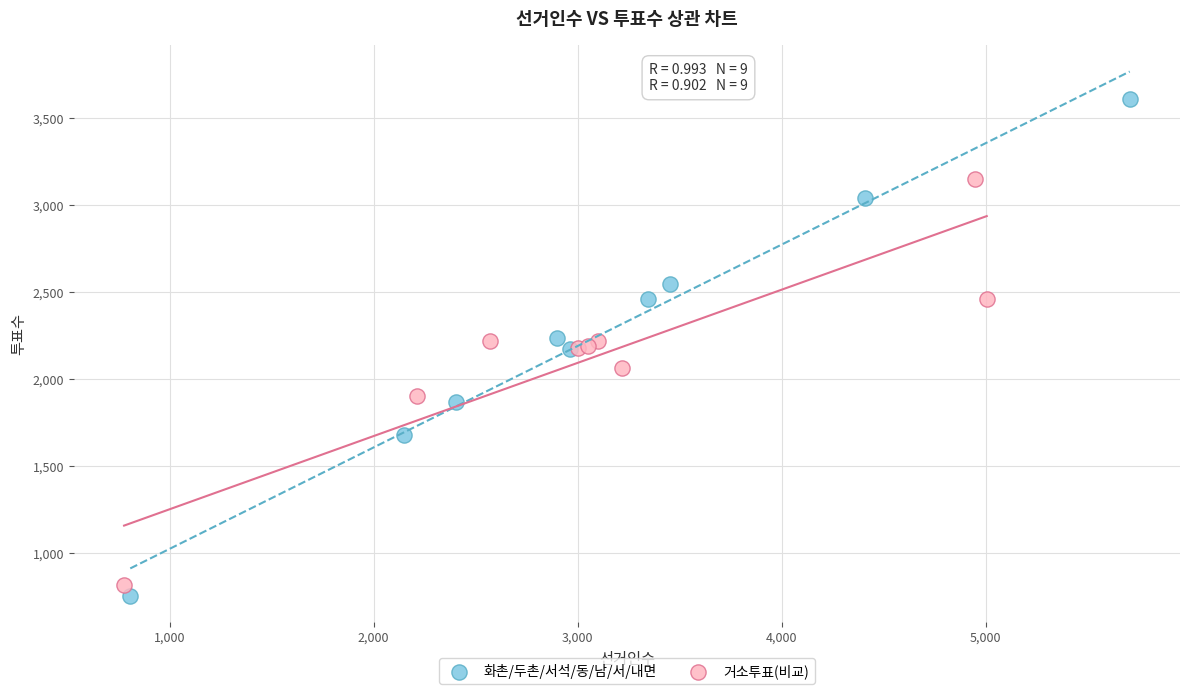

Which series contains the highest Y value?

화촌/두촌/서석/동/남/서/내면